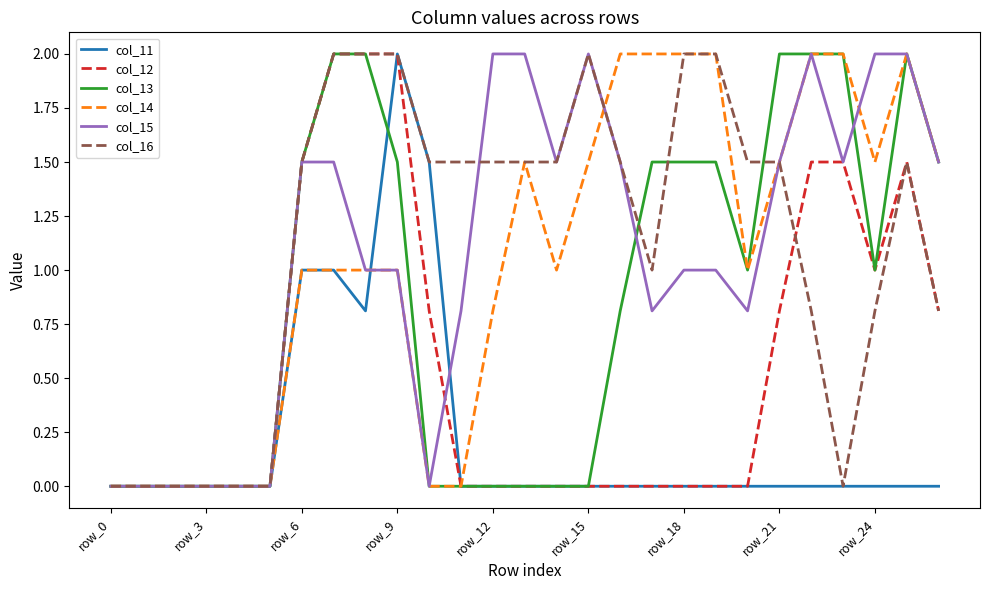

What is the difference between the maximum and minimum values in the col_15 series?

2.0